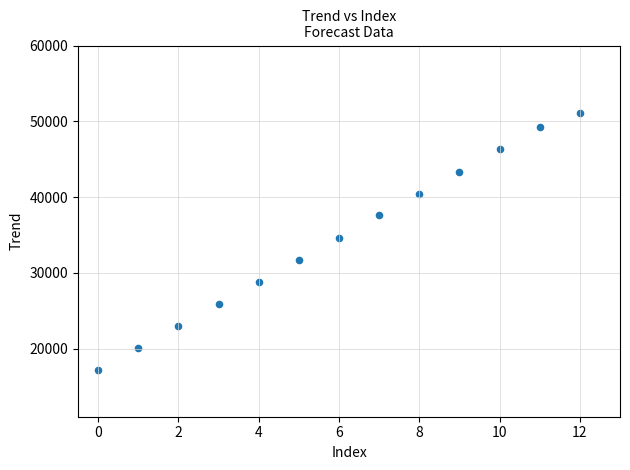

What is the range of Y values (max minus min)?

33958.9